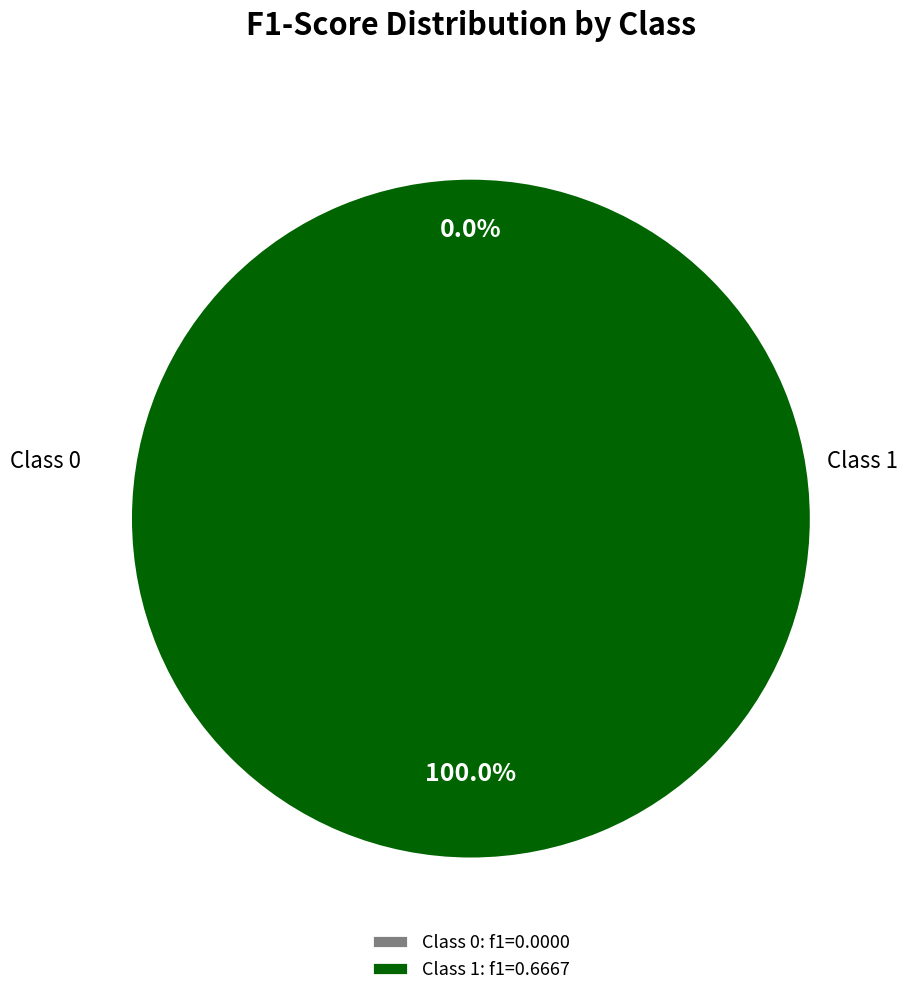

Rank the categories by value from lowest to highest.

0, 1